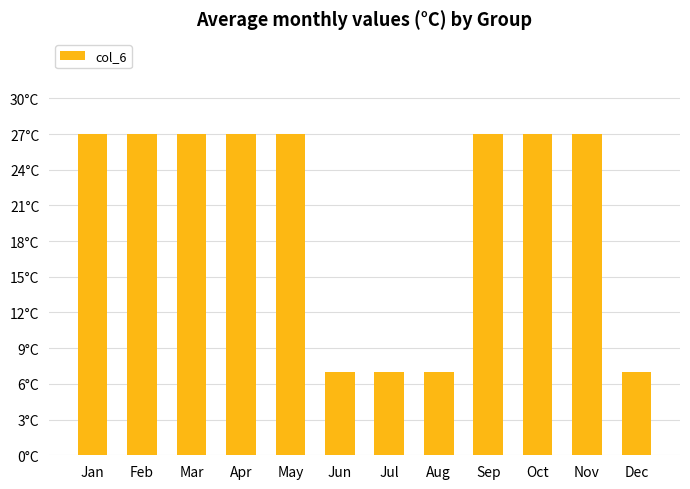

What is the difference between the maximum and minimum values?

20.0